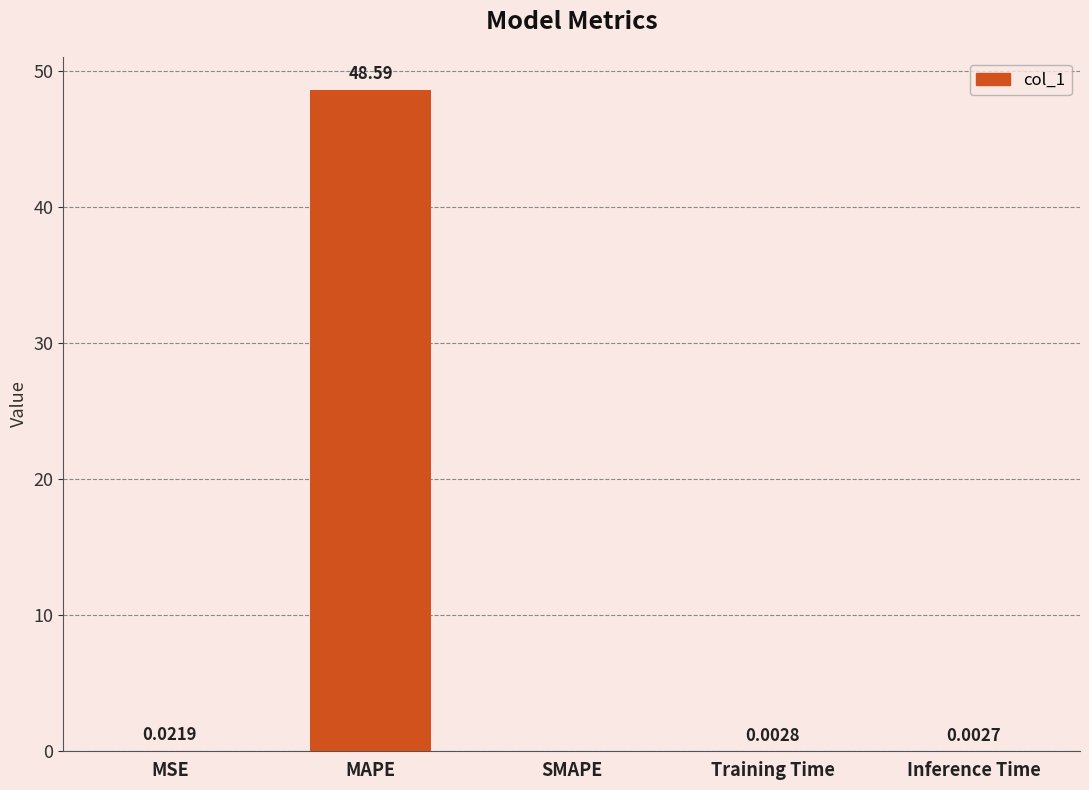

The value at SMAPE is 0.0. True or false?

True